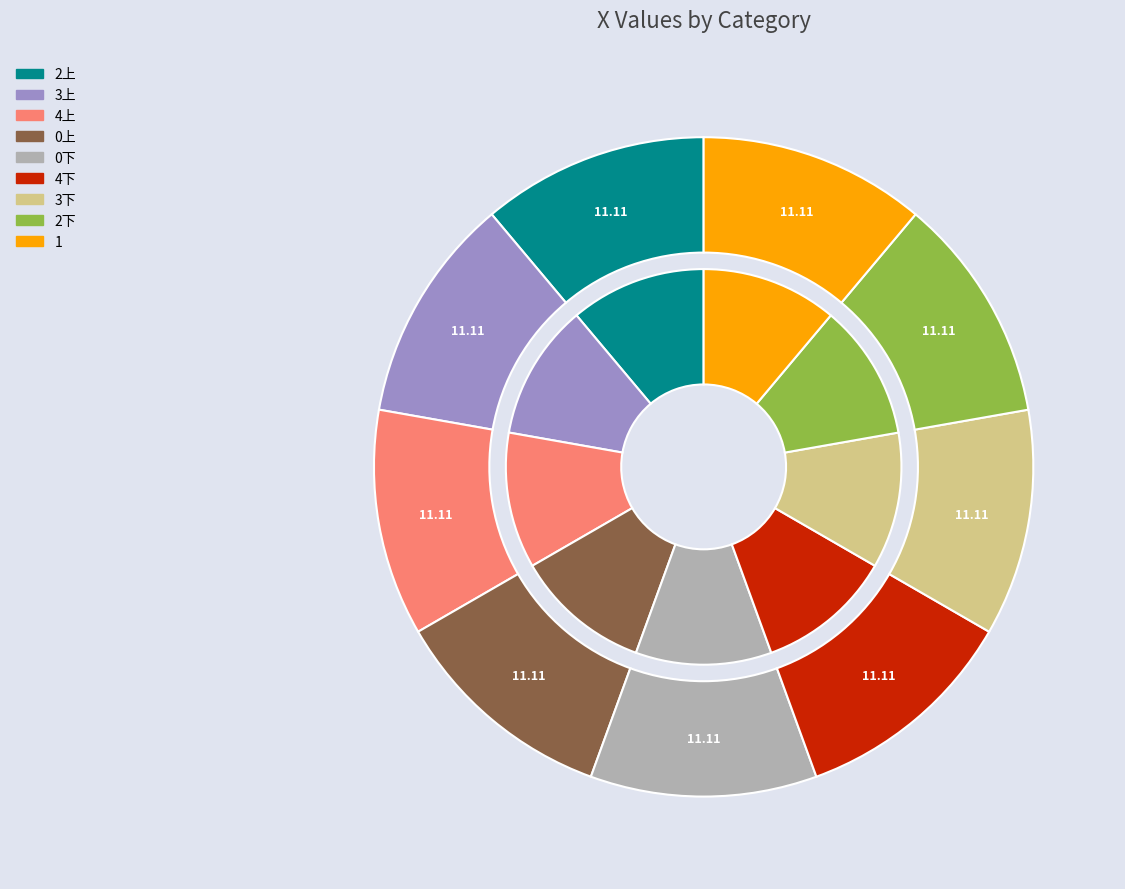

Does any single category account for the majority?

No